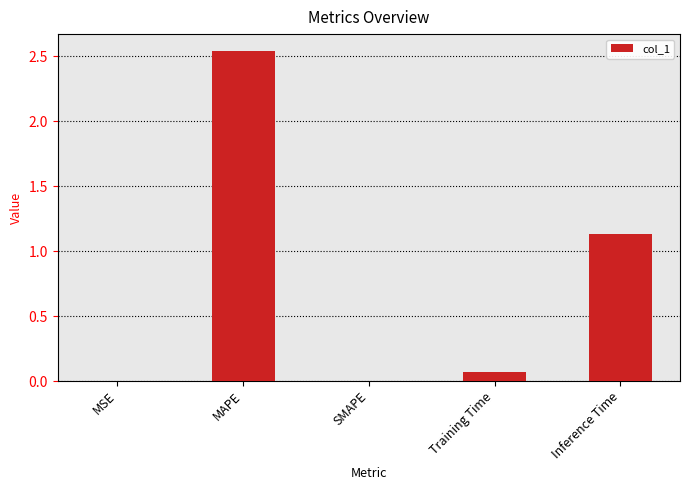

The chart shows a value of 0.0 at SMAPE. True or false?

True